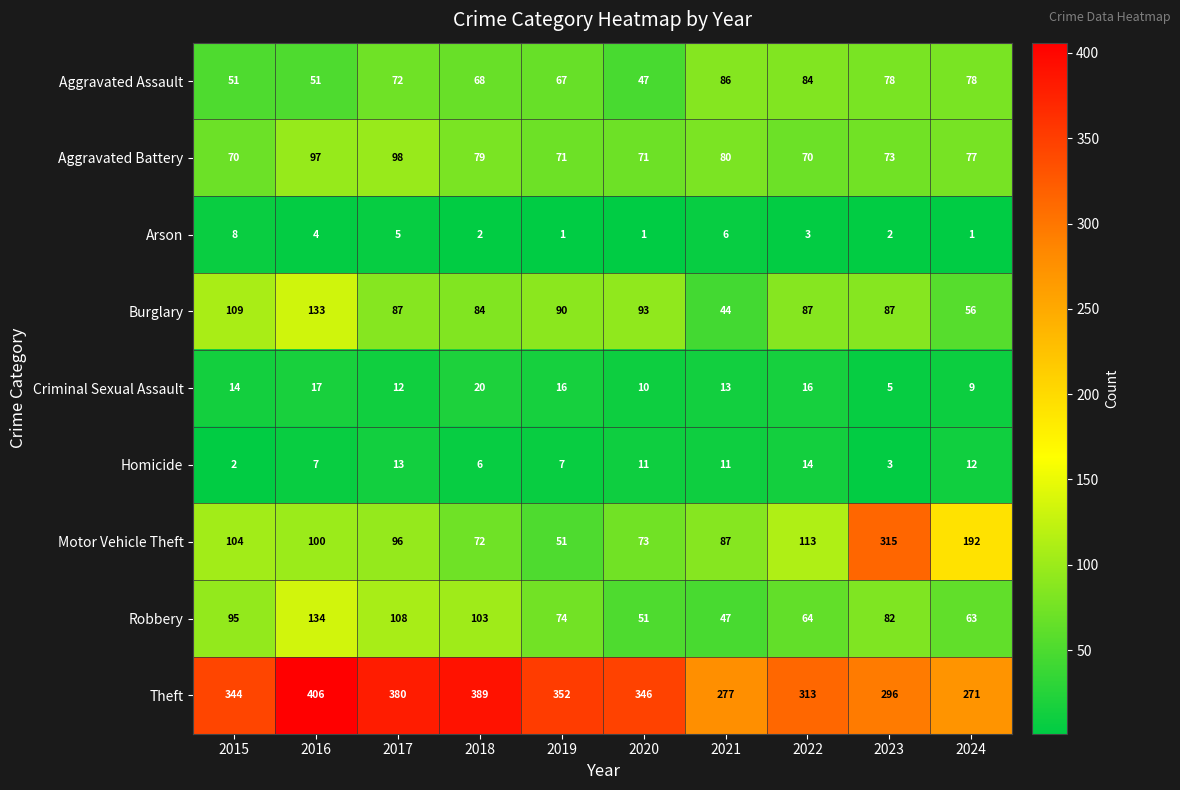

At which category does the chart reach its peak across all series?

2016